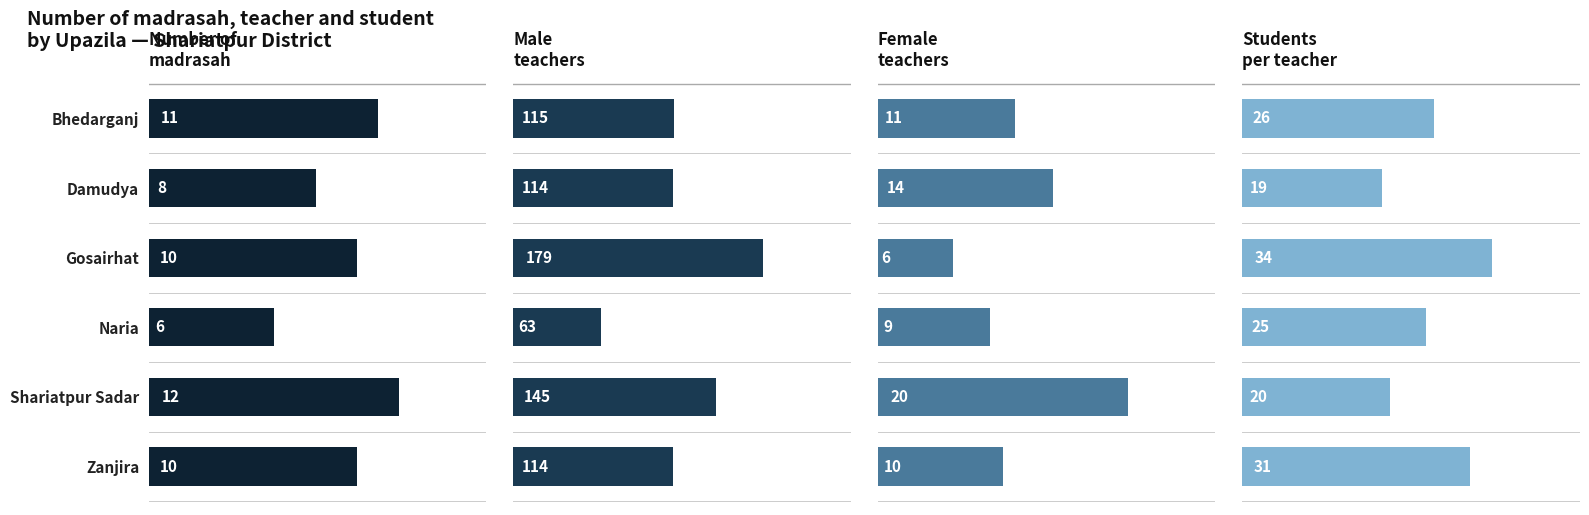

Reading left to right, extract all data points from this chart.

Number of
madrasah: 11	8	10	6	12	10
Male
teachers: 115	114	179	63	145	114
Female
teachers: 11	14	6	9	20	10
Students
per teacher: 26	19	34	25	20	31